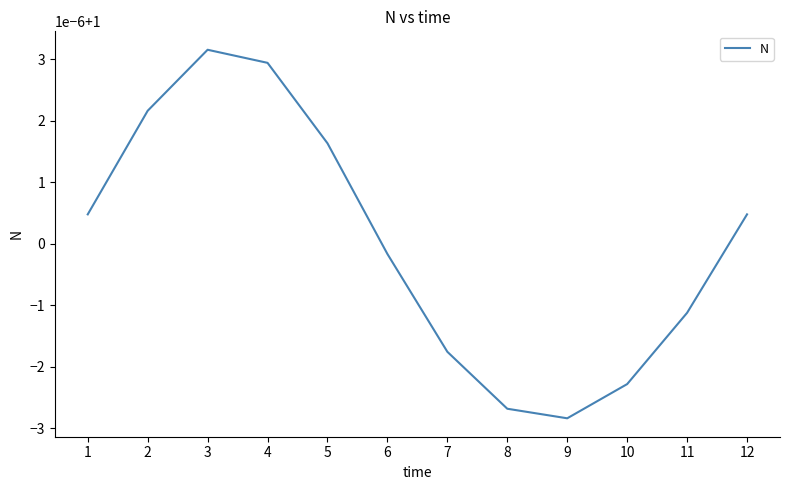

At which label is the value closest to 1?

6